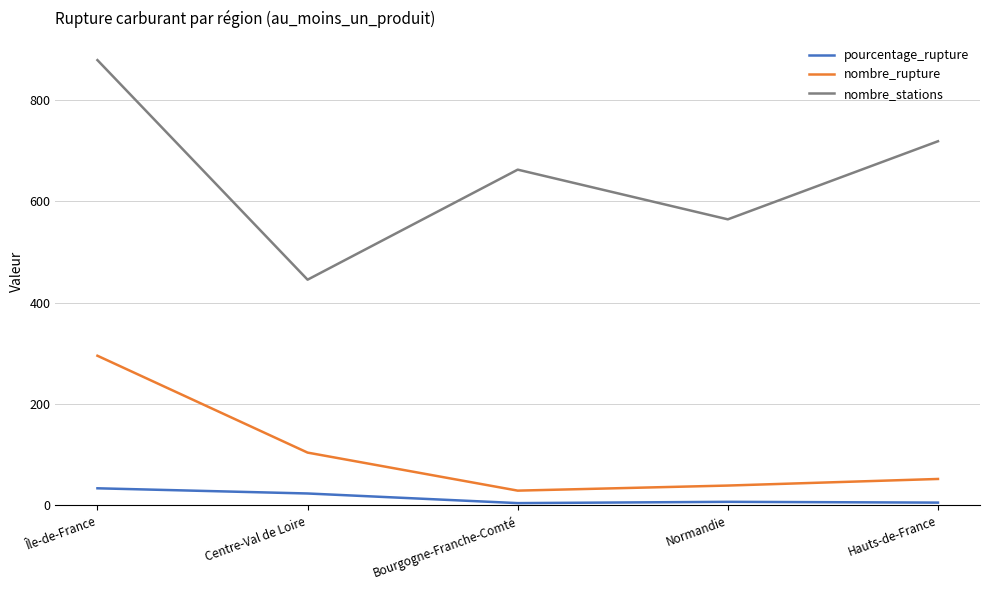

Where is nombre_rupture nearest to the value 162?

Centre-Val de Loire